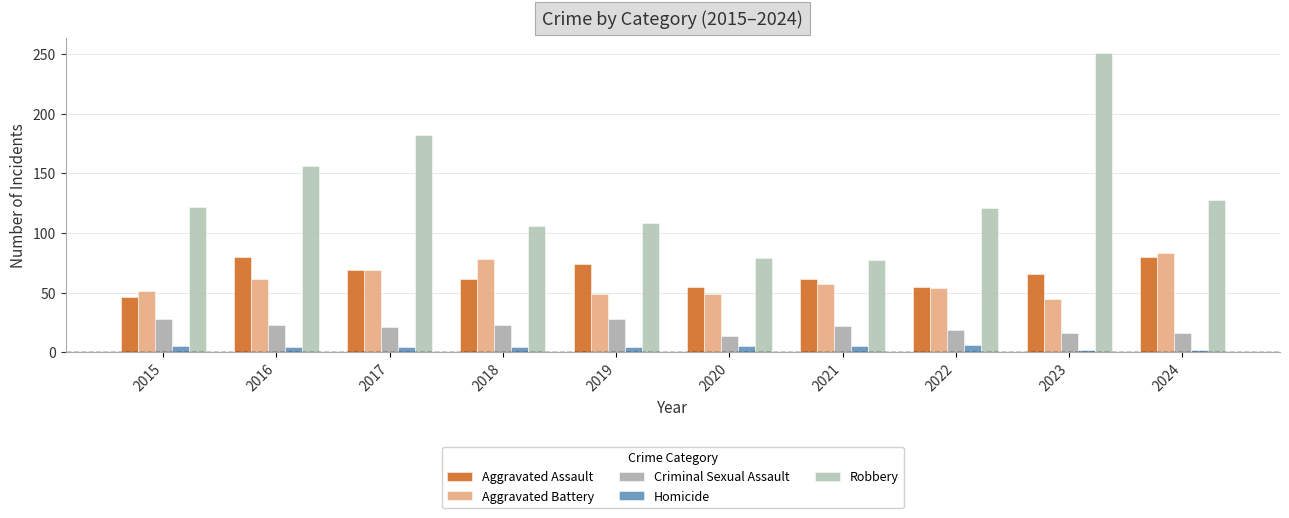

Are the bars grouped side by side (vs. stacked)?

Yes